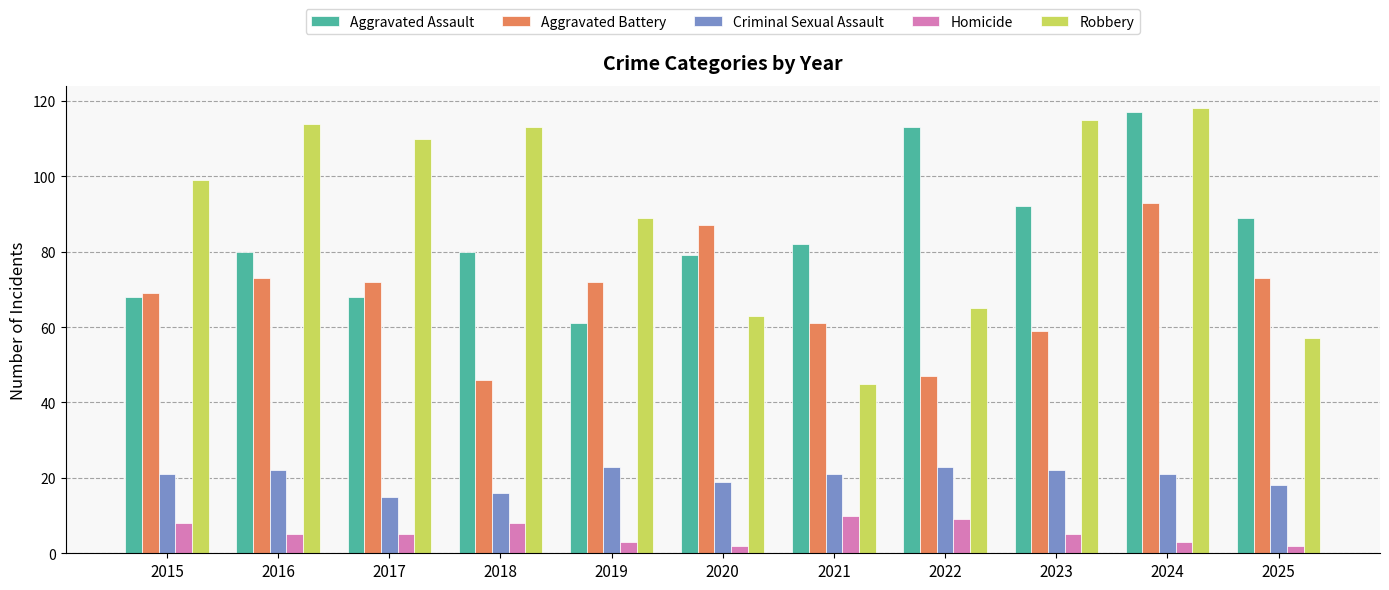

What is the value of the Criminal Sexual Assault bar at the 7th from the left?

21